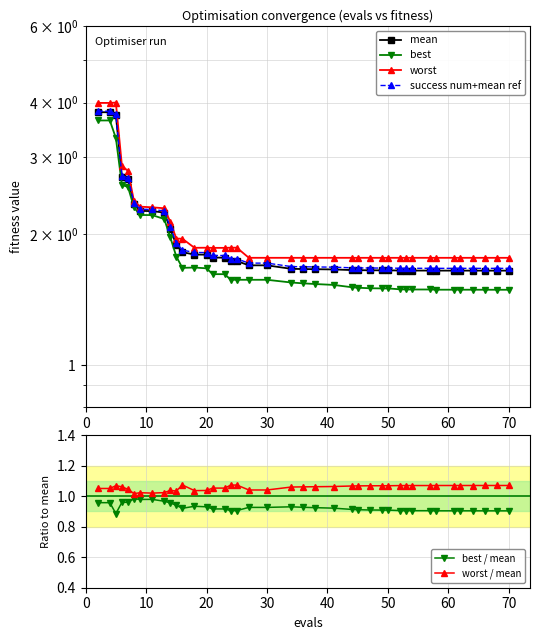

In worst, how many points are higher than both neighbors (excluding endpoints)?

6